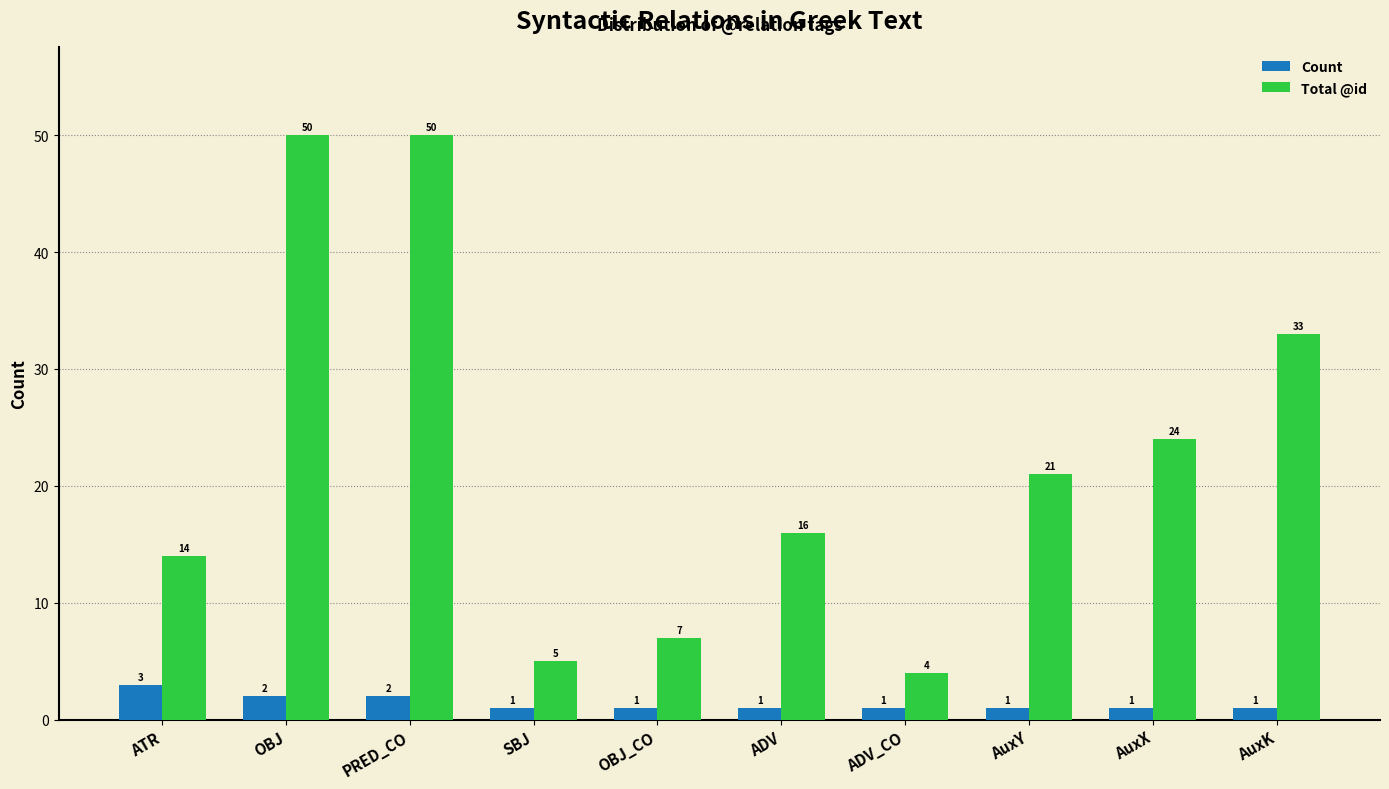

Read the Total @id value at PRED_CO, to the nearest 5.

50